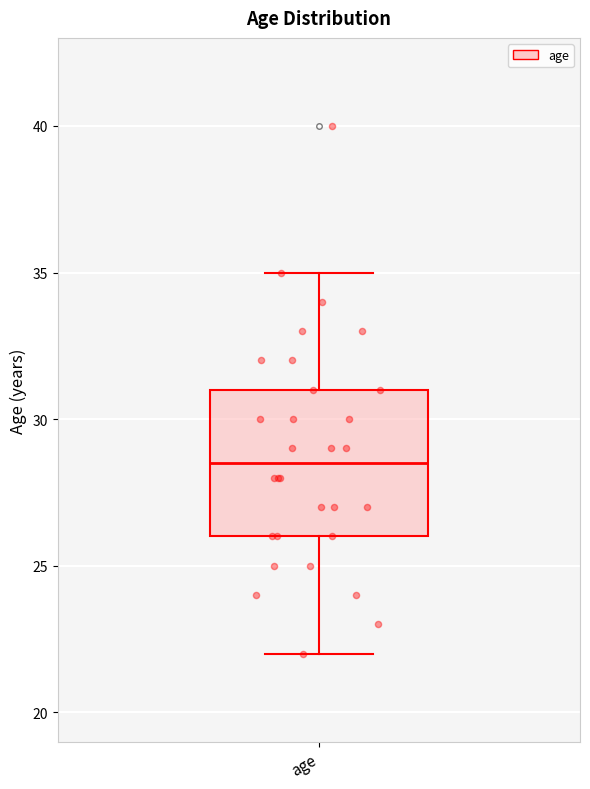

Where is the upper edge of the box for age on the y-axis? The values are not printed on the chart, so give them approximately, as read against the axis.

31.0